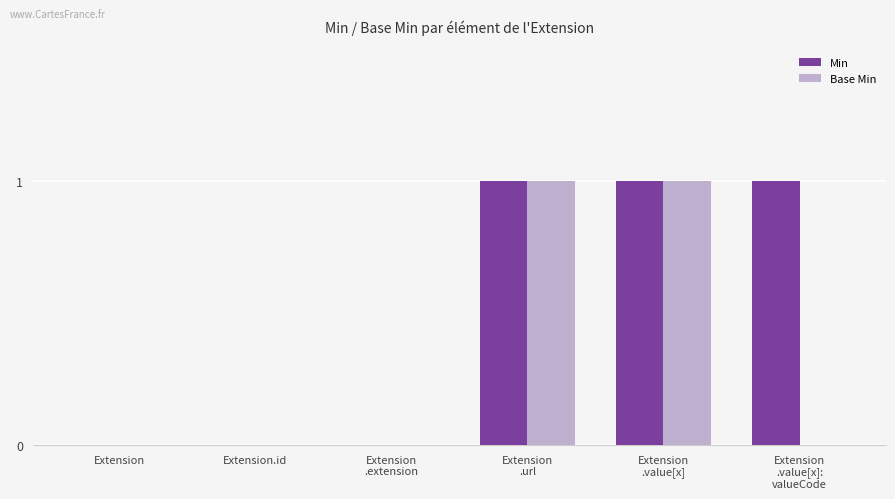

How many groups of bars are there?

6